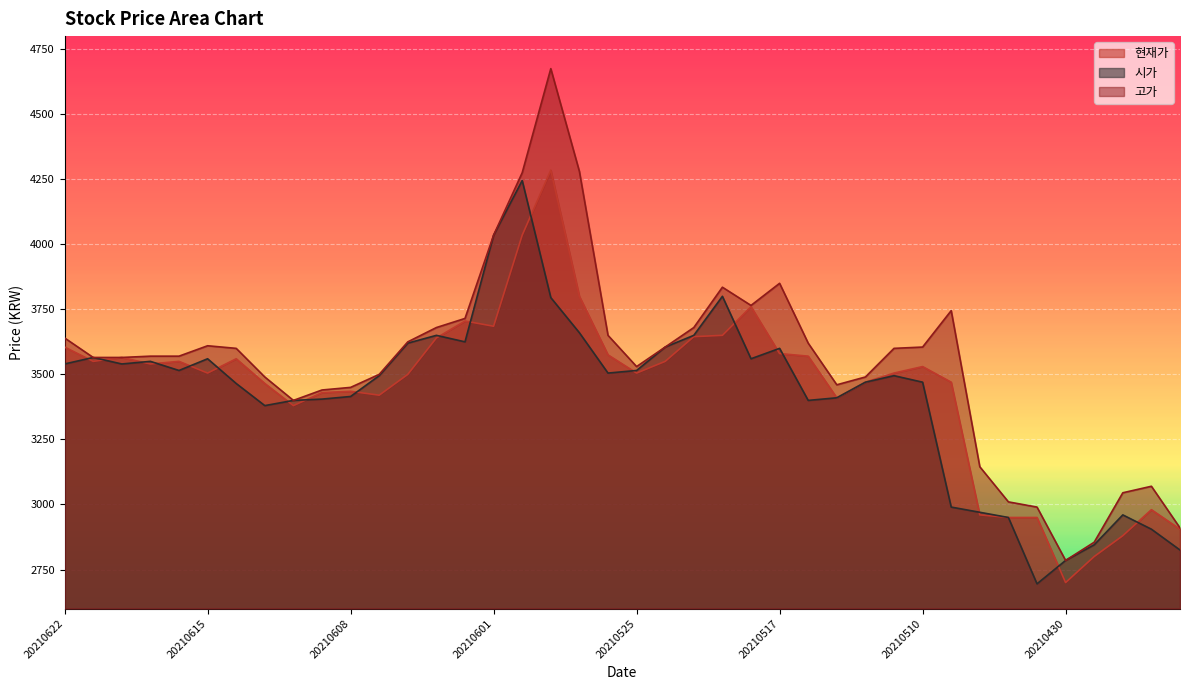

Rank the series by their maximum value, from lowest to highest.

시가, 현재가, 고가